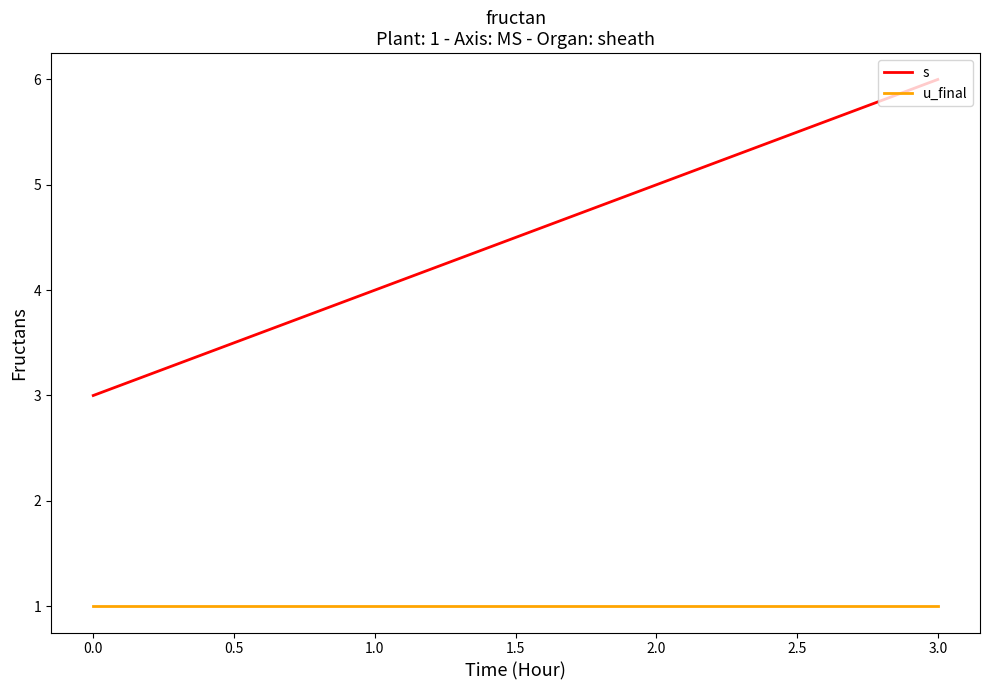

Is this an area chart (filled region under the line)?

No